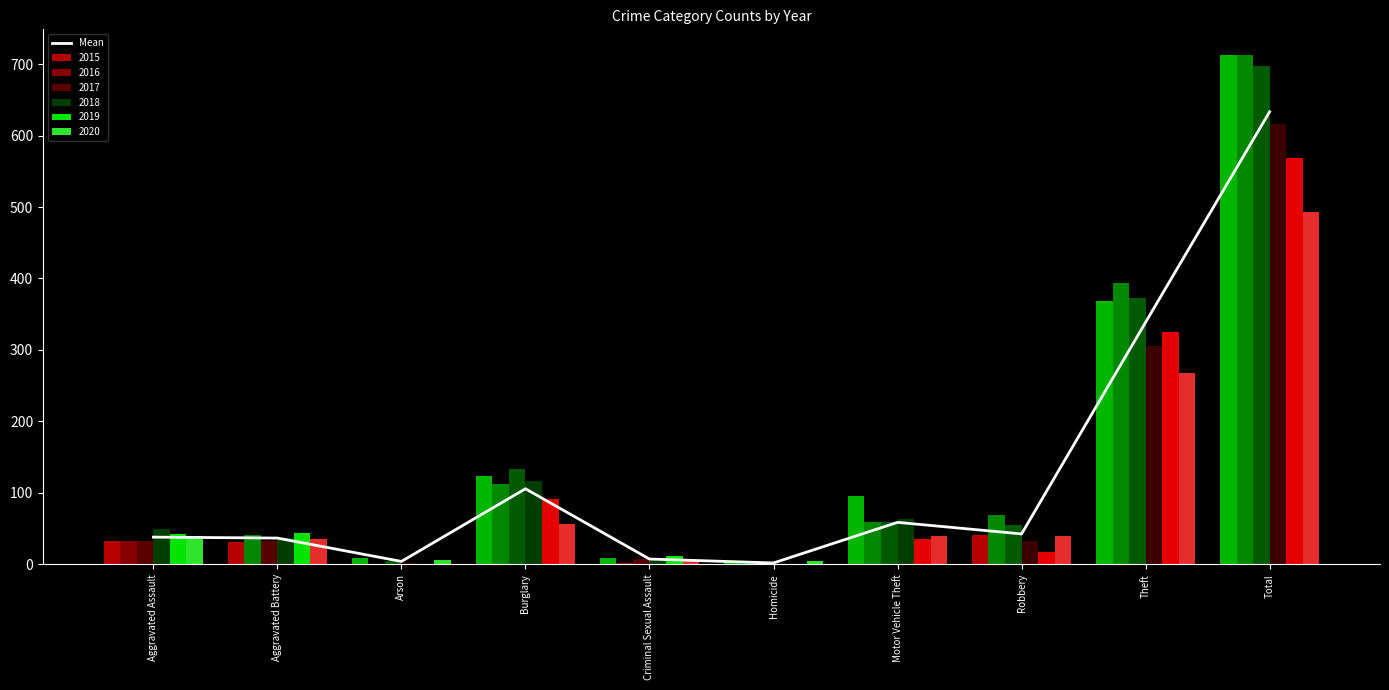

What is the label of the 2nd bar from the right?

Theft